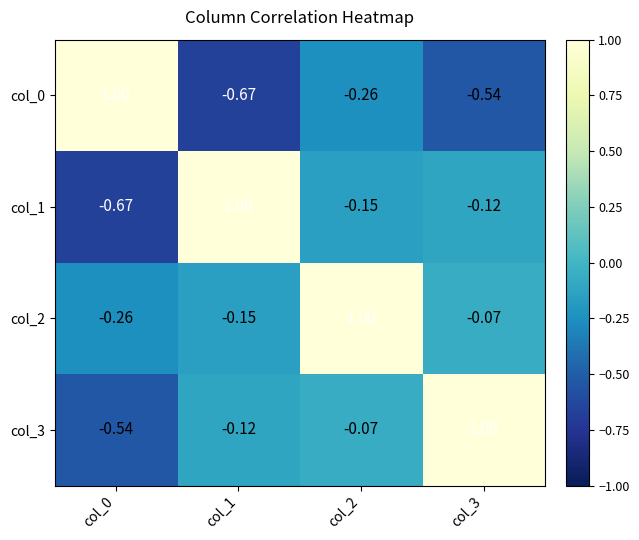

Is the value of col_2 at col_3 greater than the value of col_1 at col_0?

Yes